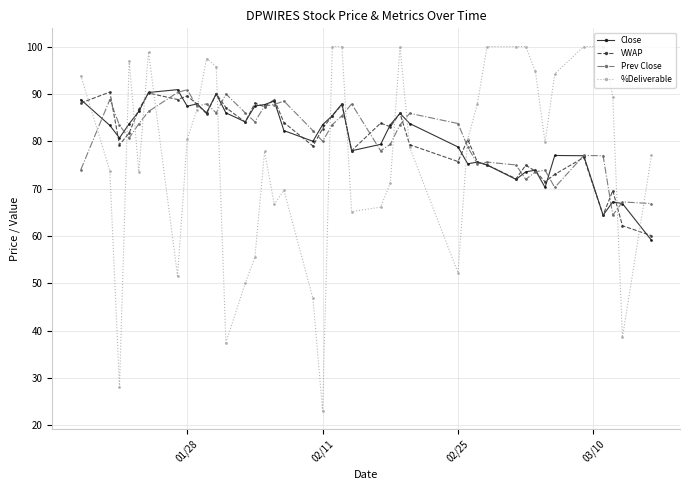

What is the value of the VWAP point at the 15th from the left?

87.3